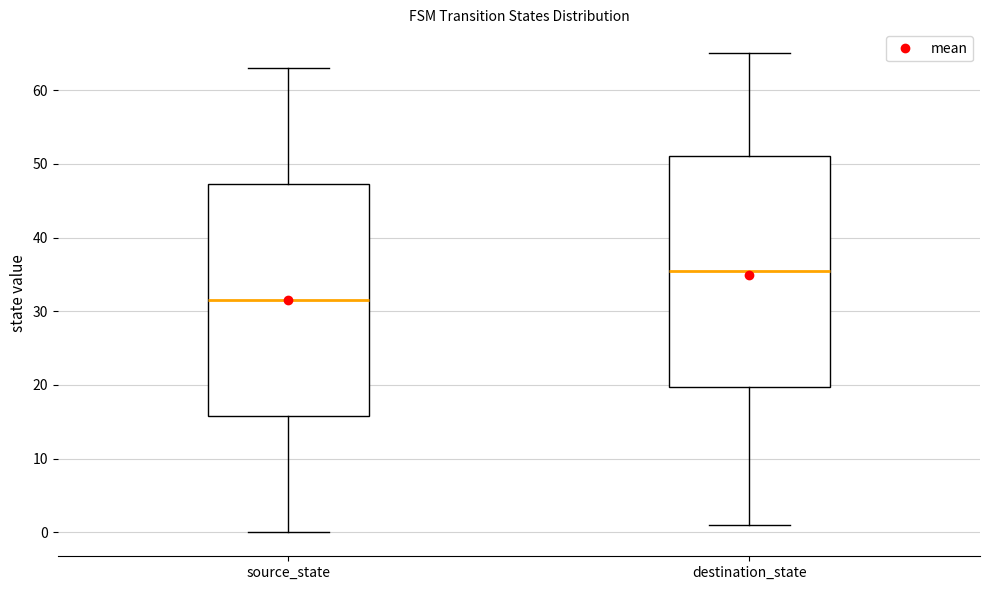

Which box's median line is the lowest?

source_state